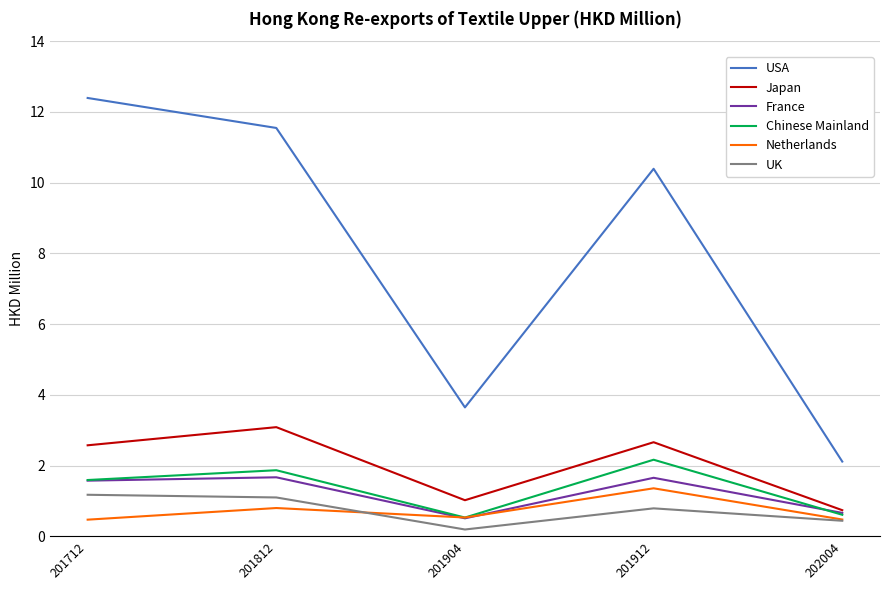

What are all the series names shown in the legend?

USA, Japan, France, Chinese Mainland, Netherlands, UK